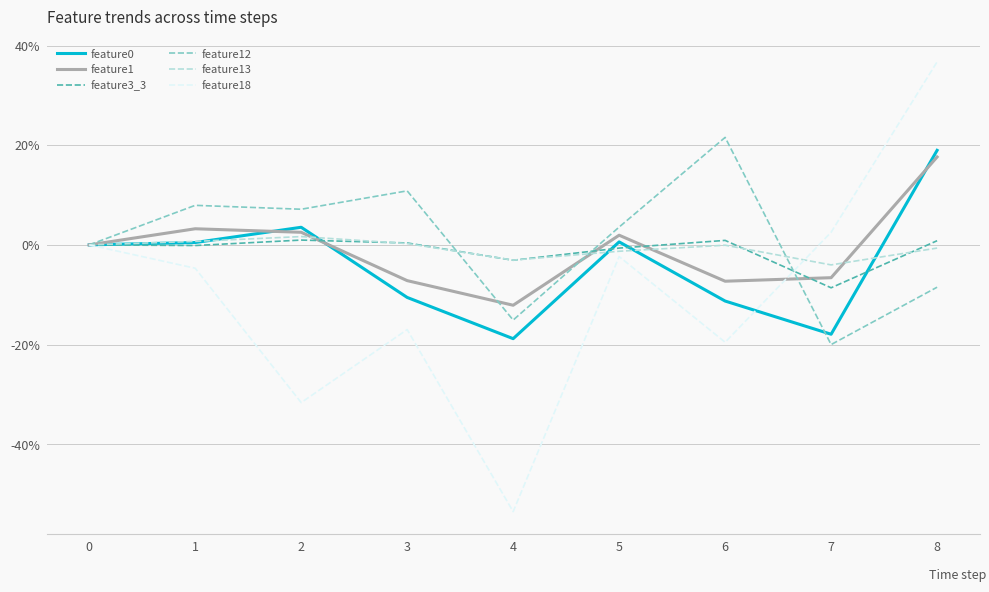

The feature18 series shows -53.5 at 4. True or false?

True